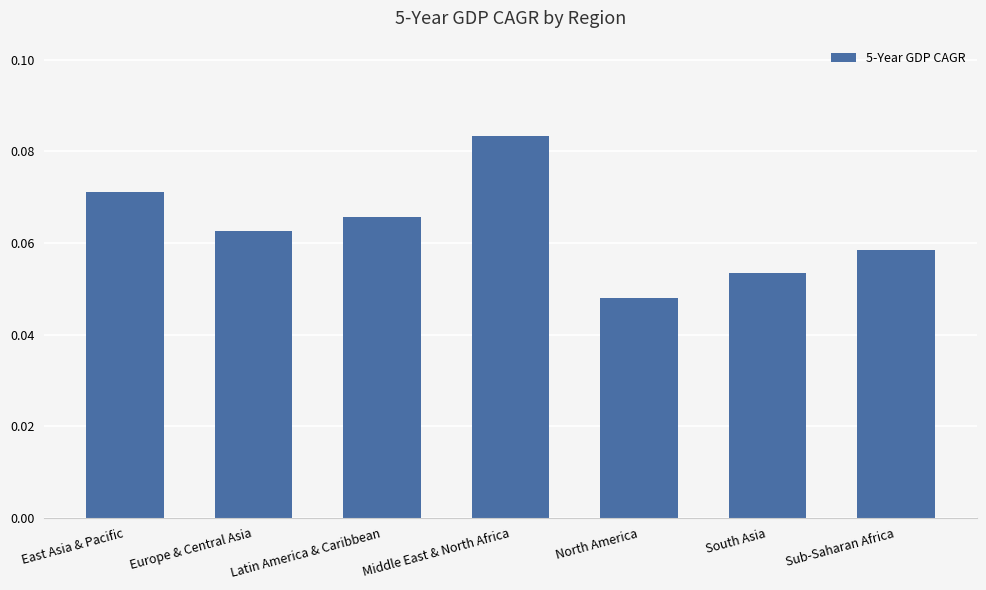

Which label corresponds to the smallest value in the chart?

North America